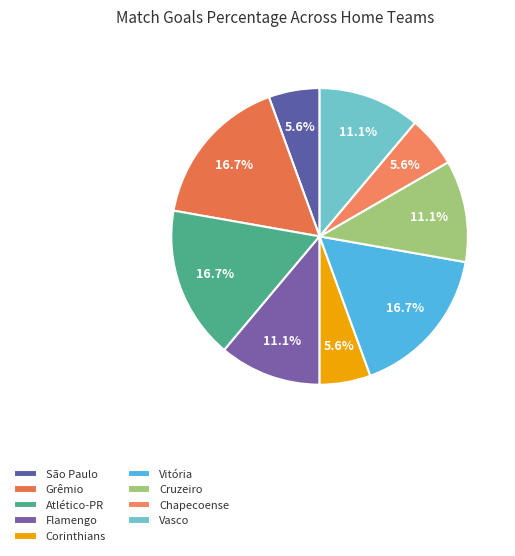

What percentage is NOT represented by Chapecoense?

94.4%